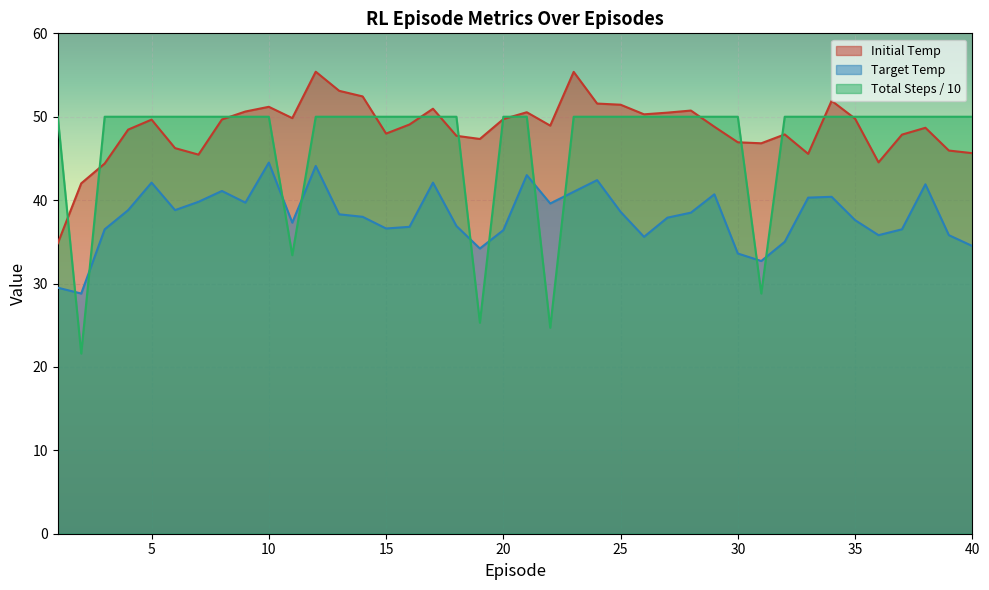

What is the total value across all series at 14?

140.4